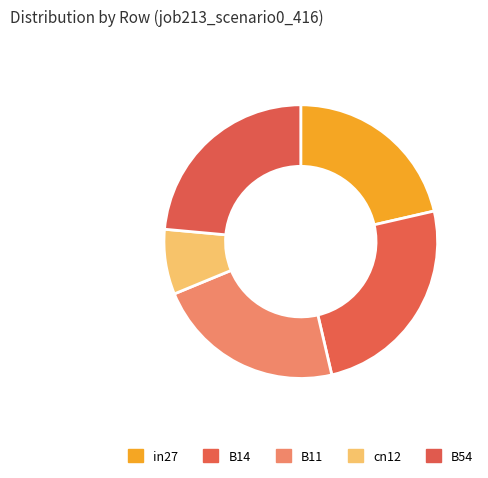

True or false: B54 accounts for 24% of the total.

True